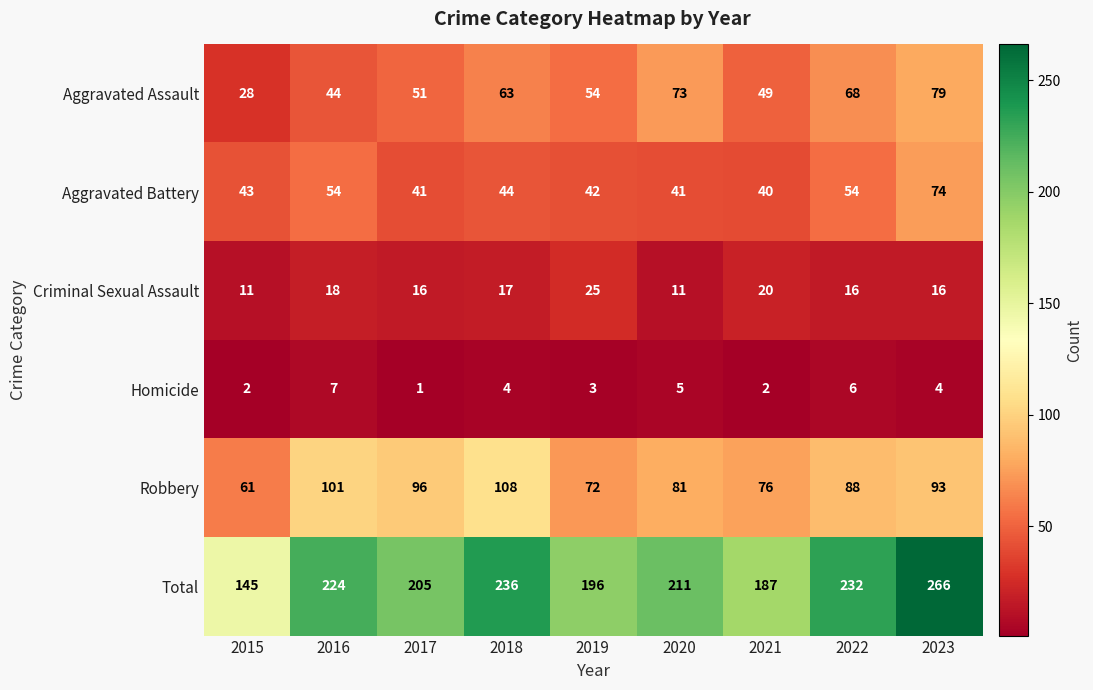

The value of Homicide at 2015 is 2. True or false?

True